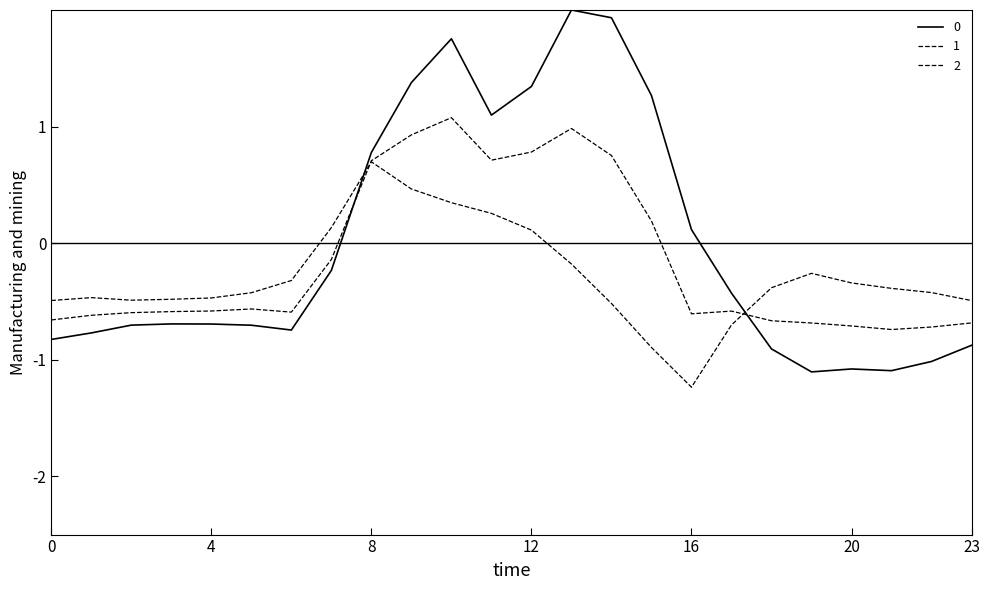

What is the greatest value displayed?

2.0